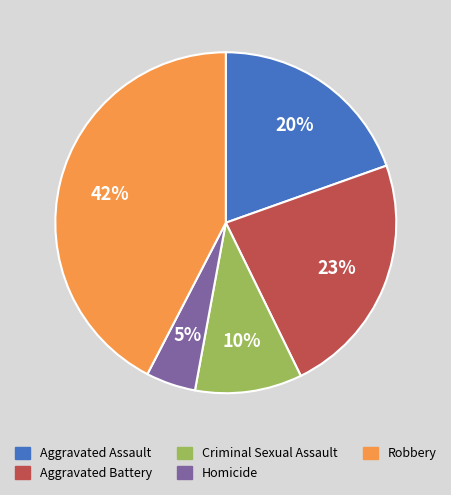

Is the sum of Aggravated Assault and Robbery greater than half?

Yes